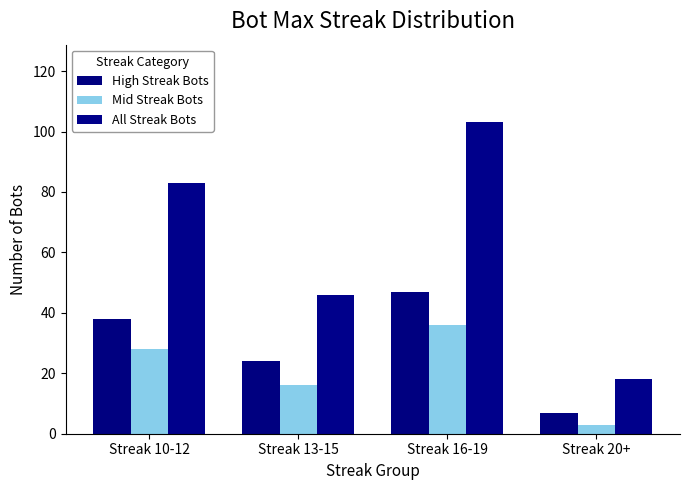

What are all the series names shown in the legend?

High Streak Bots, Mid Streak Bots, All Streak Bots